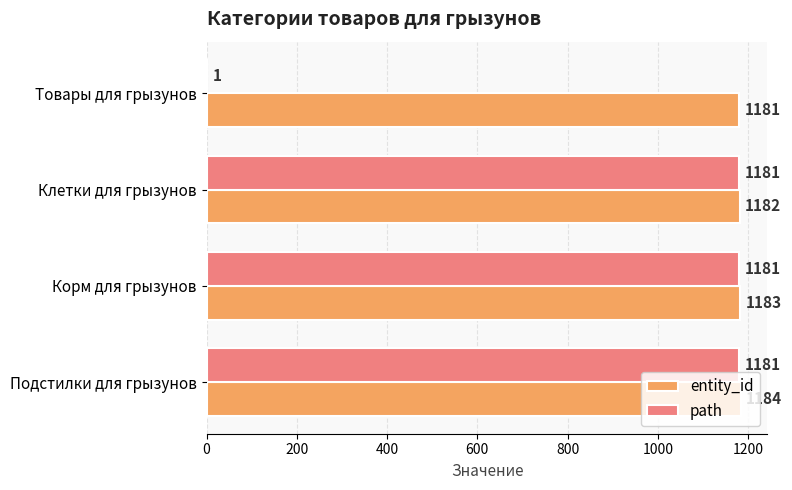

True or false: path has a value of 546 at Подстилки для грызунов.

False